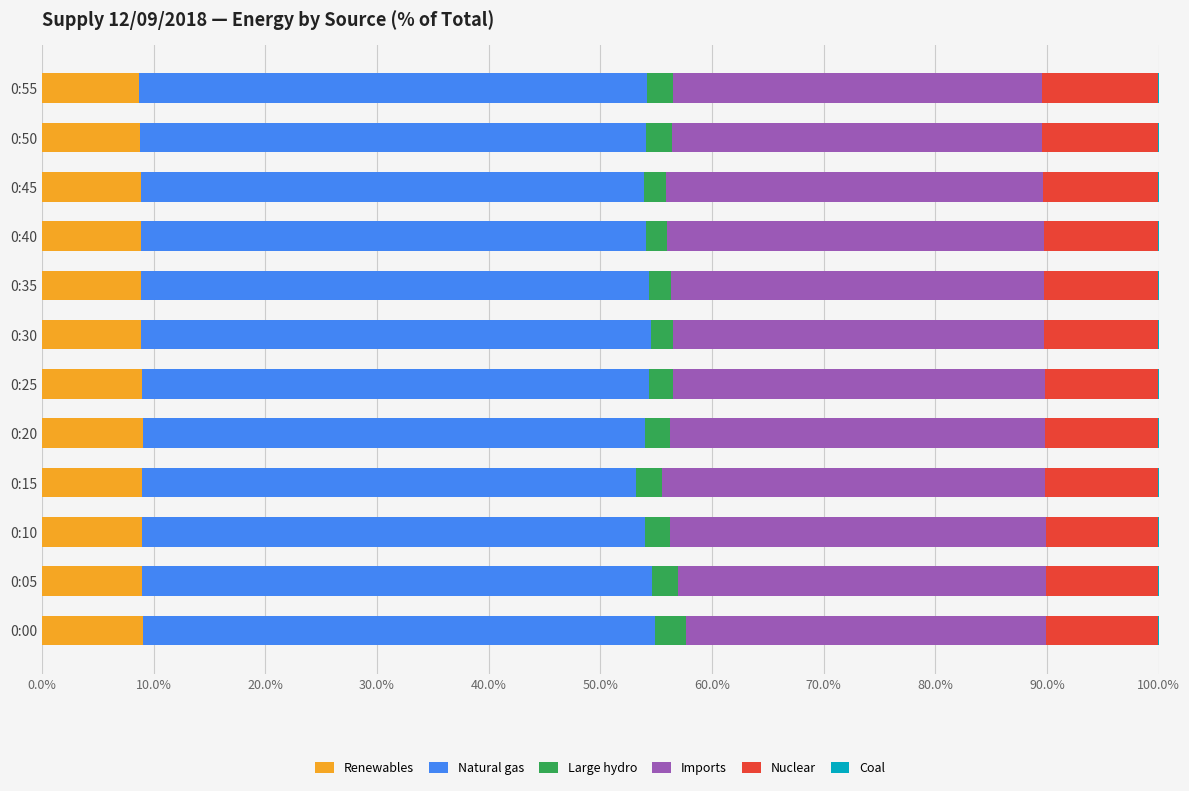

What is the highest value of the Renewables series?

9.1